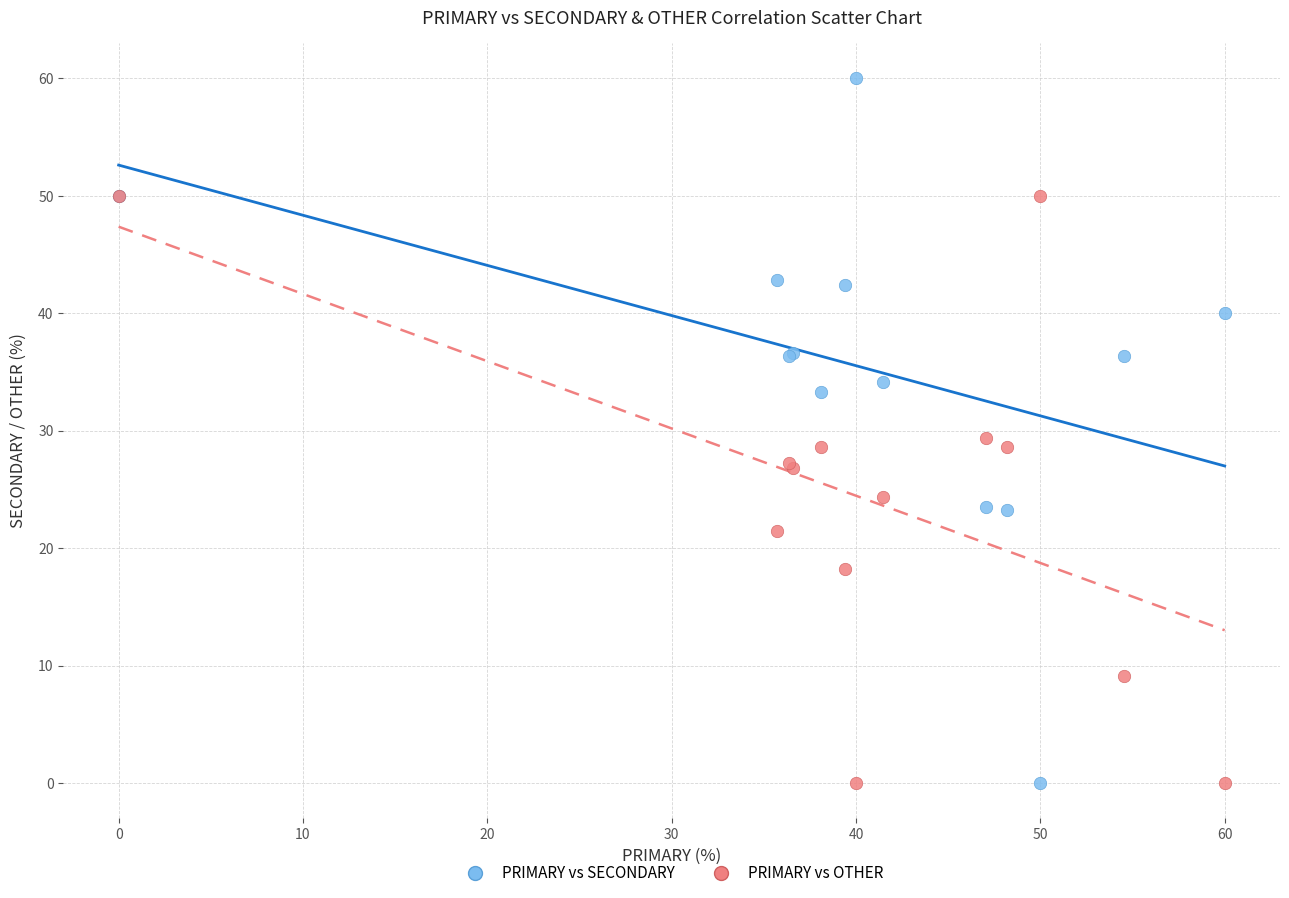

What is the X range (max minus min) for the scatter plot?

60.0